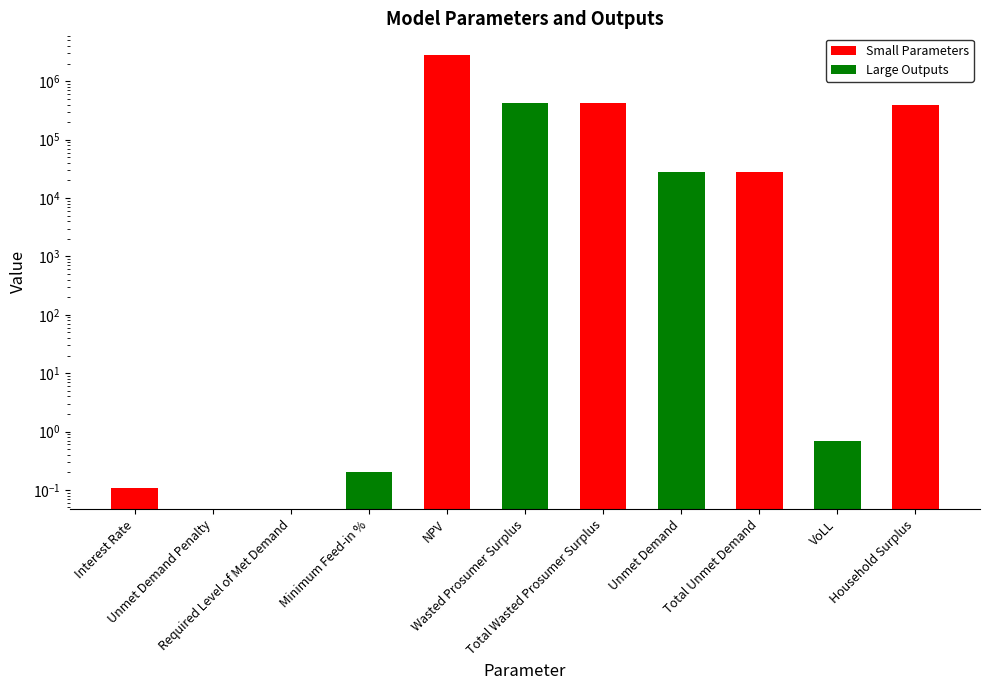

Does the chart contain stacked bars?

No